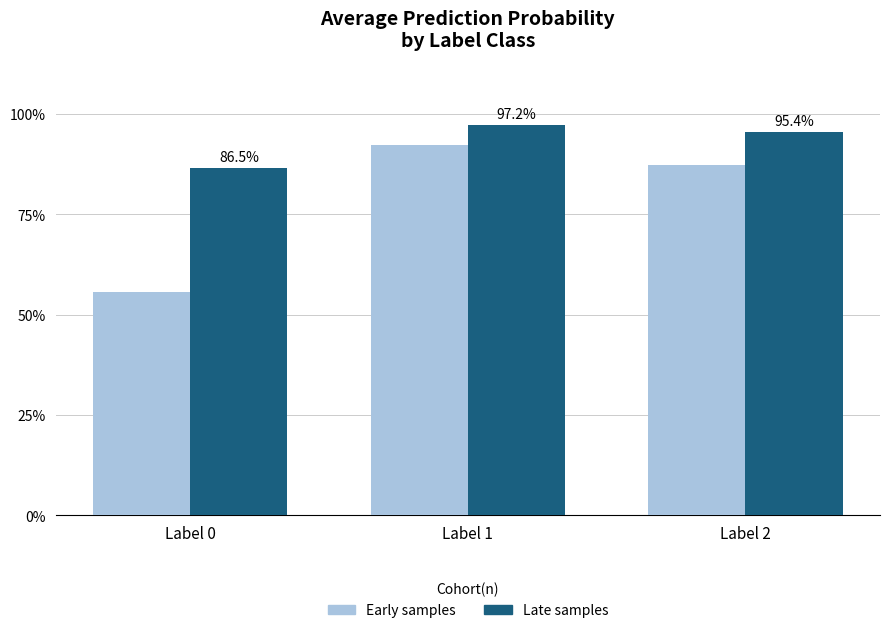

Which category has the highest value across all series?

Label 1